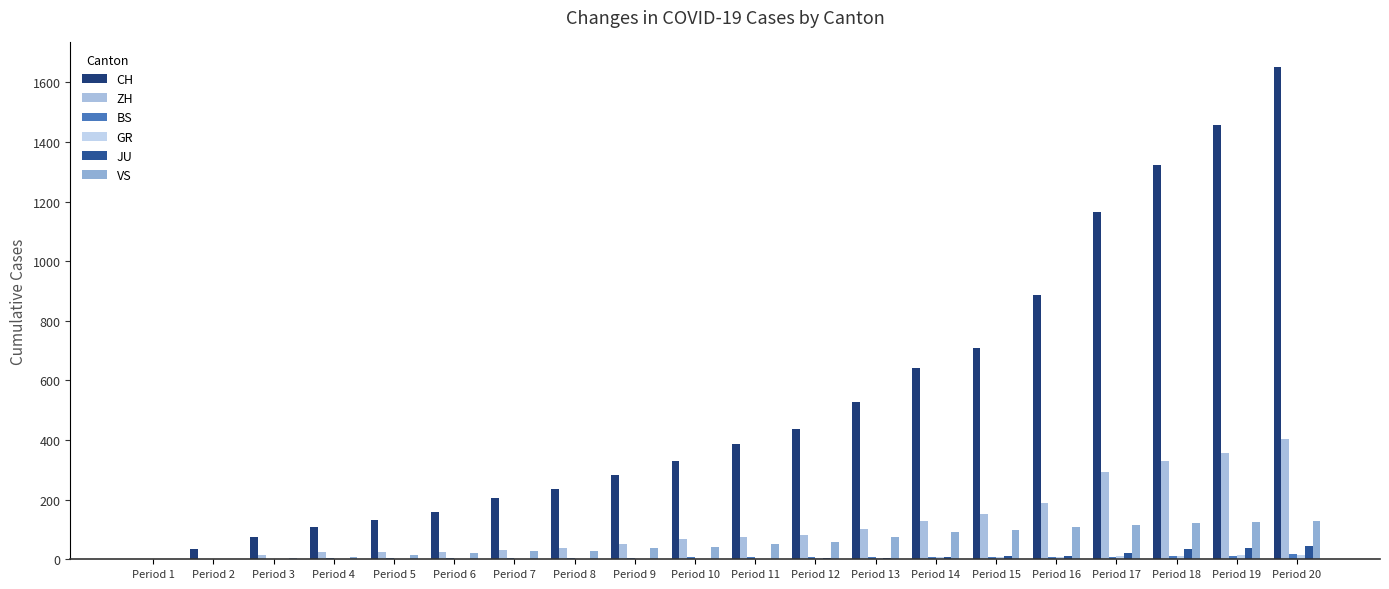

Are the bars horizontal?

No